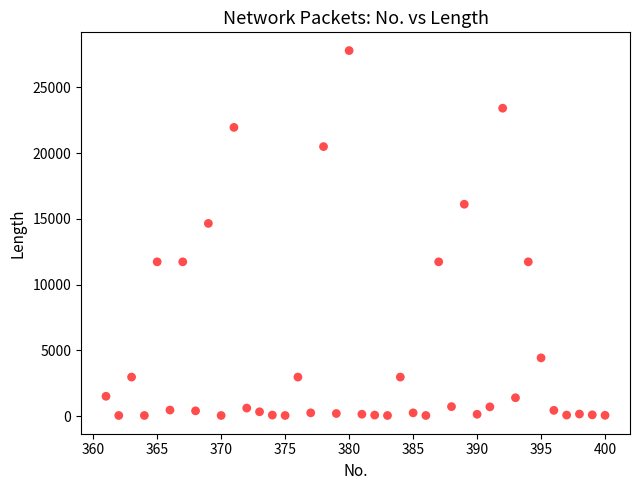

What is the range of X values (max minus min)?

39